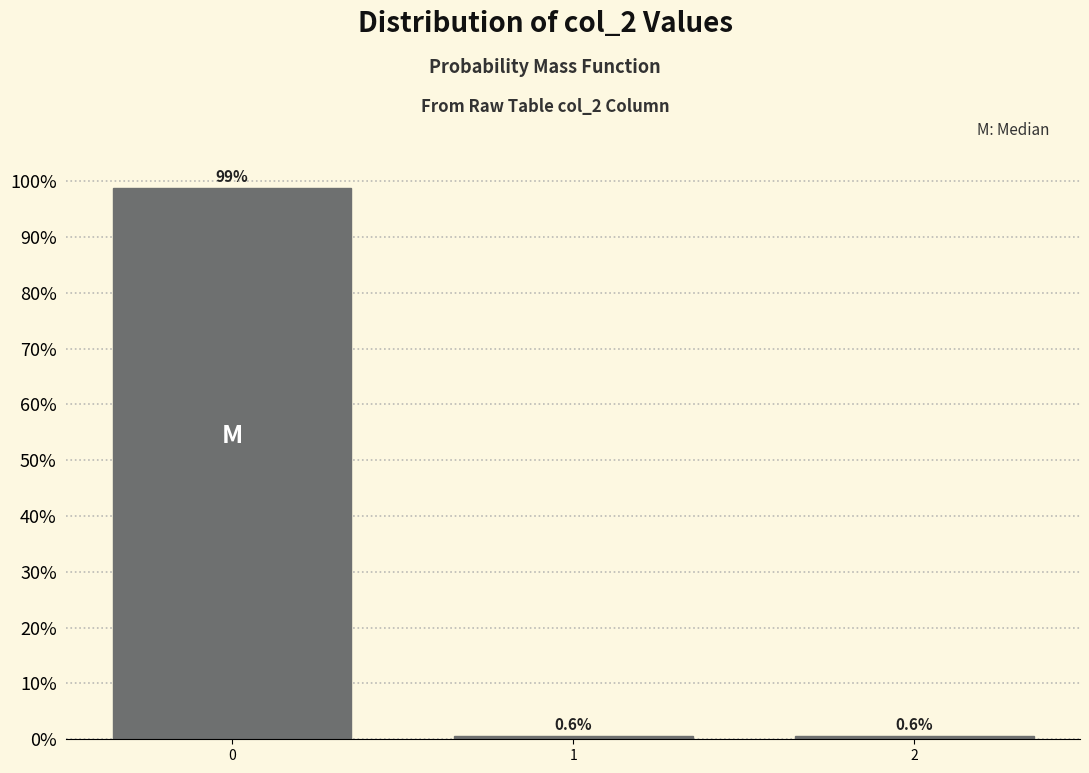

Reading left to right, what are all the values shown in this chart?

0=98.8	1=0.6	2=0.6